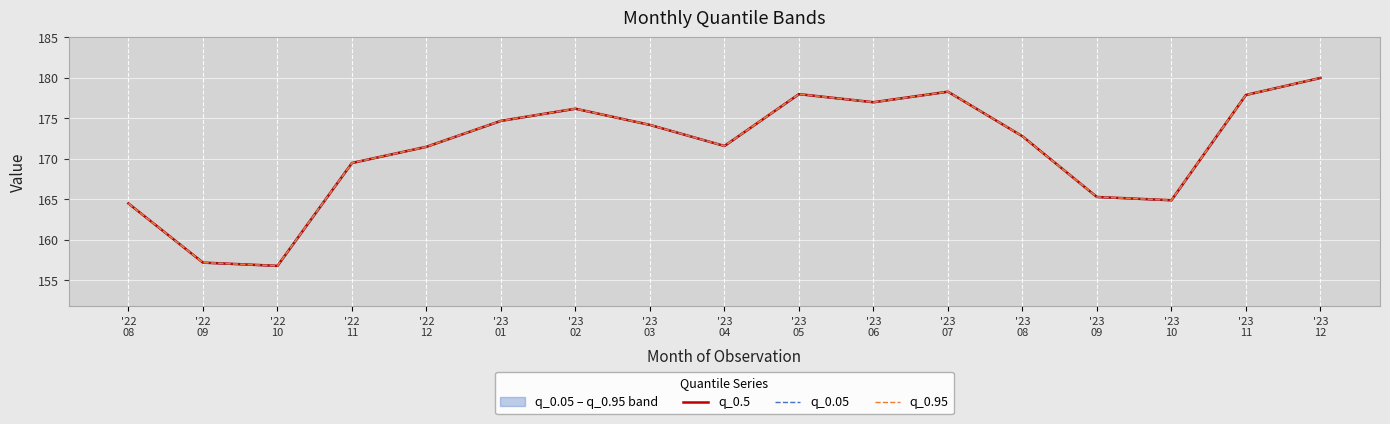

What is the difference between the q_0.95 values at '23
01 and '23
11?

3.2